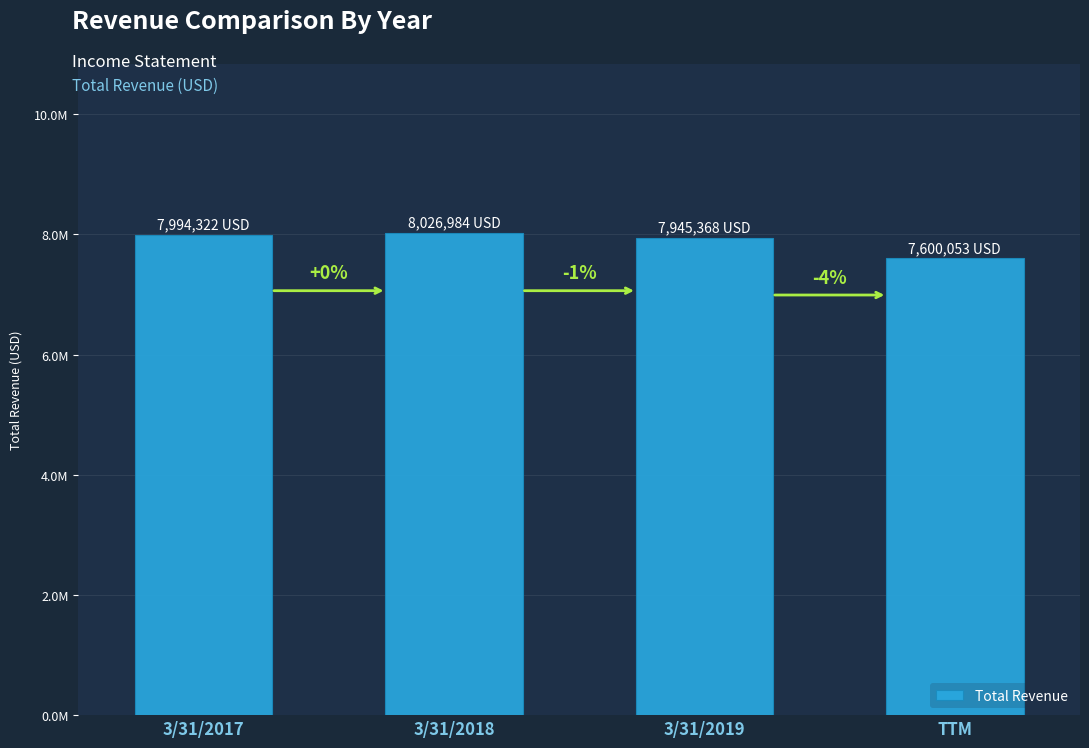

What is the ratio of the value at TTM to the value at 3/31/2018?

0.9